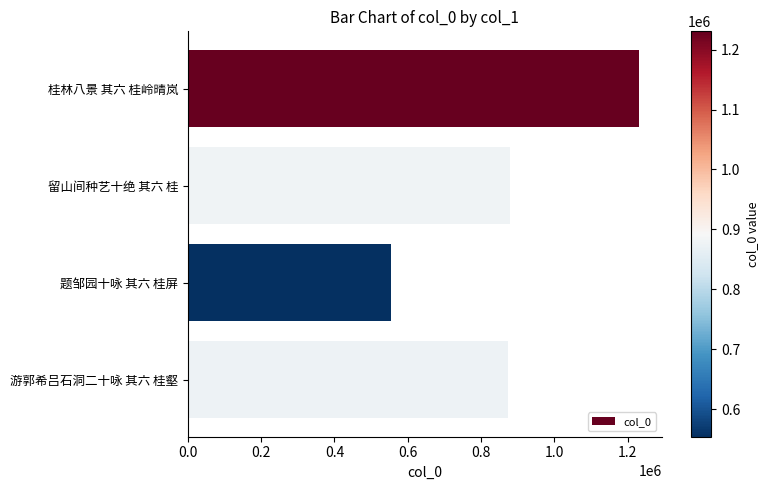

How many bars are there in total?

4